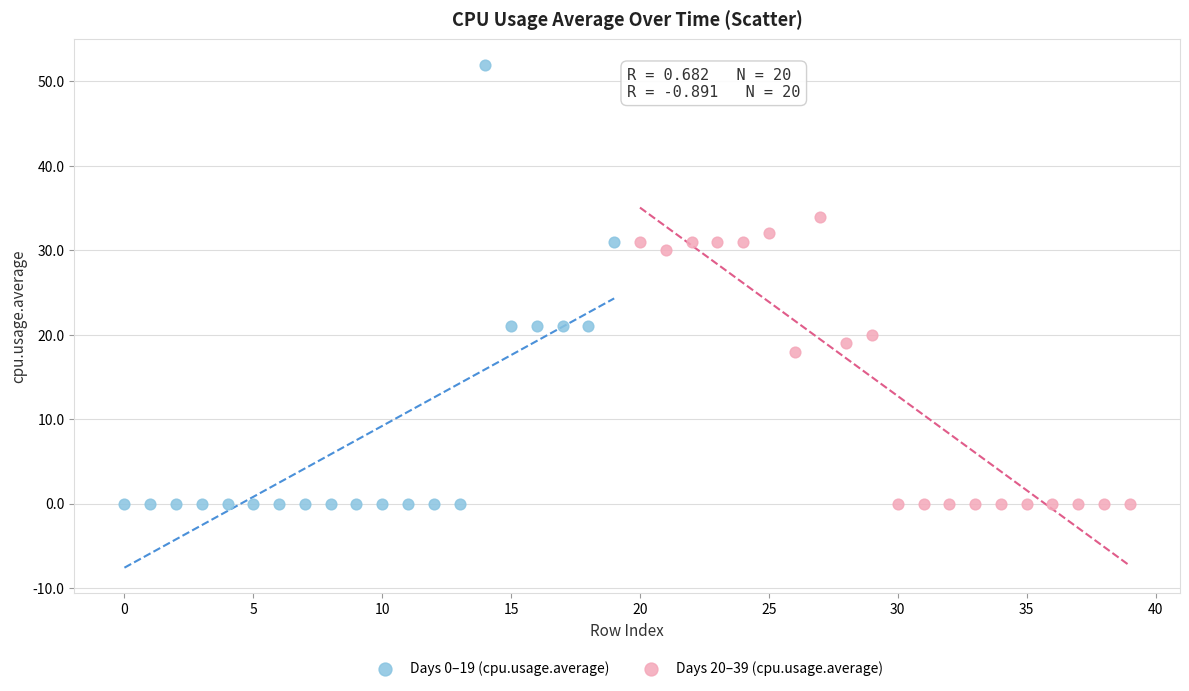

Which series contains the highest Y value?

Days 0–19 (cpu.usage.average)